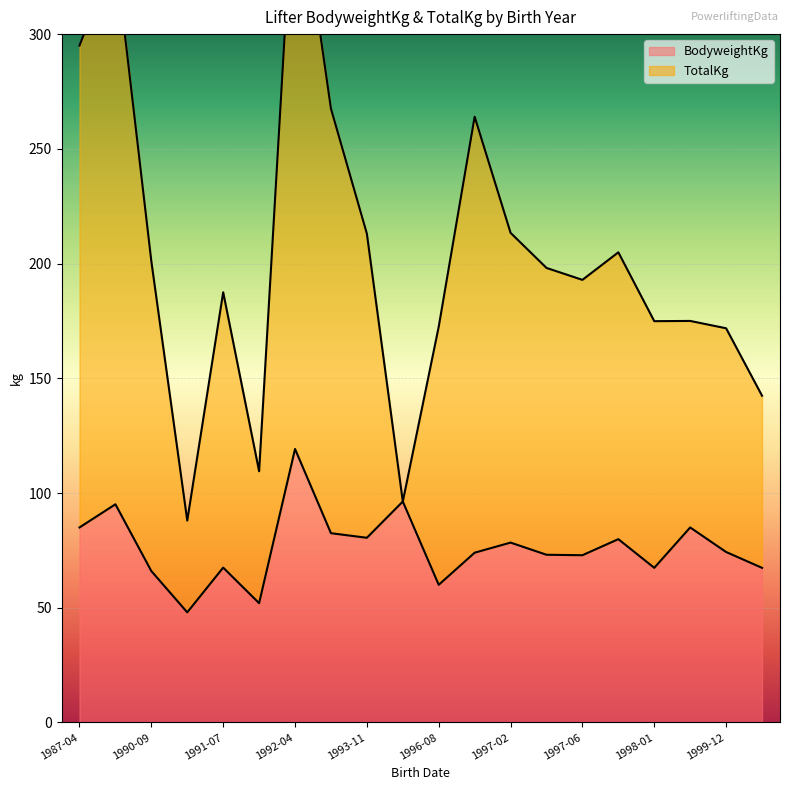

What is the highest value of the BodyweightKg series?

119.2